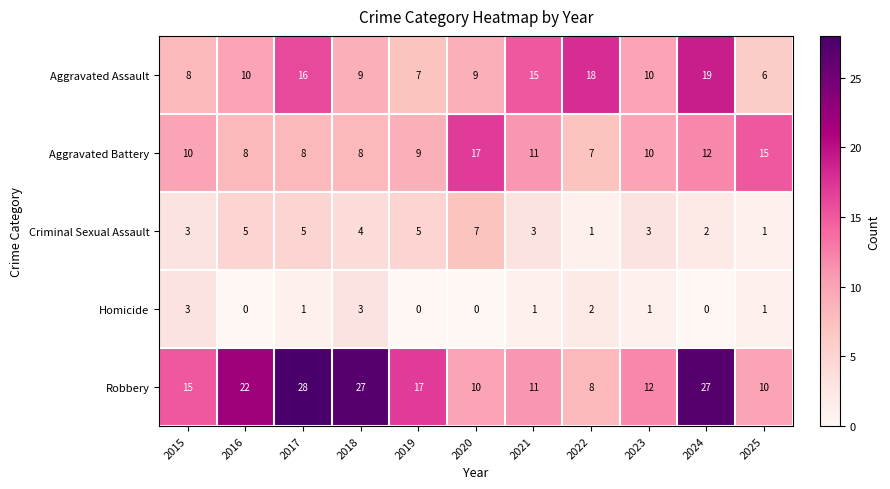

What is the highest value of the Aggravated Assault series?

19